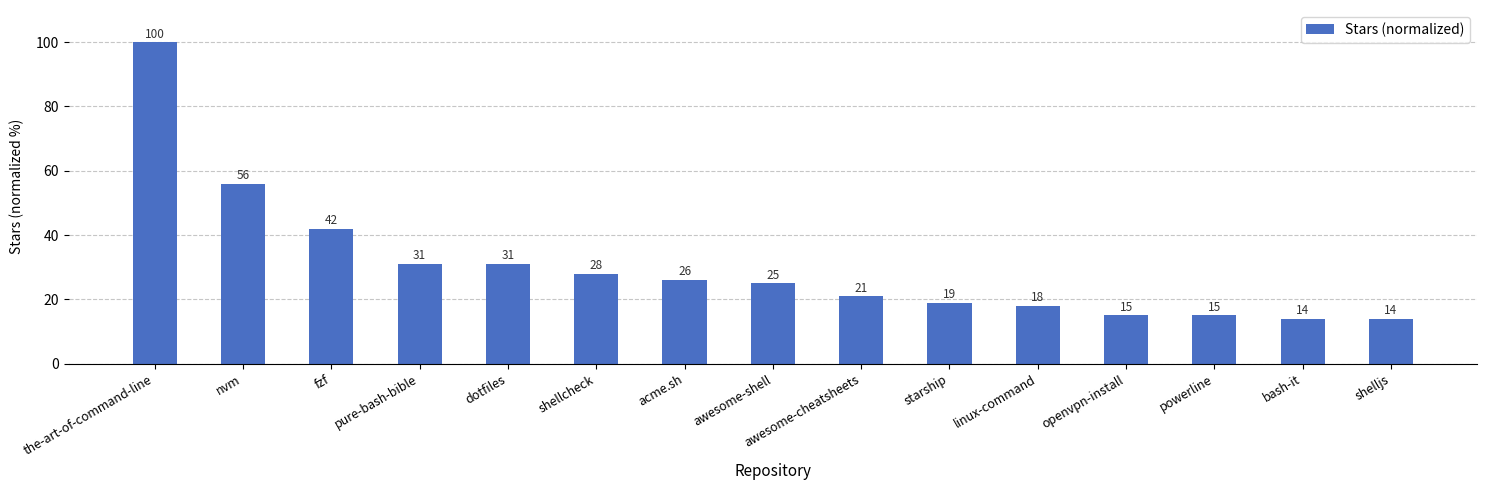

Reading right to left, extract all data points from this chart.

14	14	15	15	18	19	21	25	26	28	31	31	42	56	100